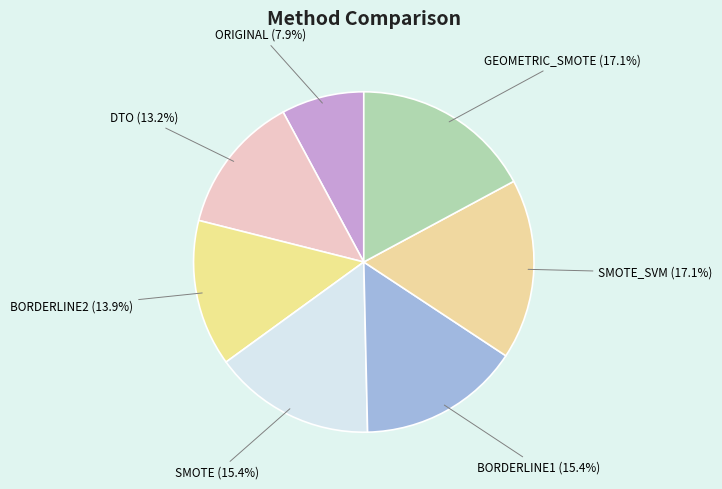

How many segments does this pie chart have?

7